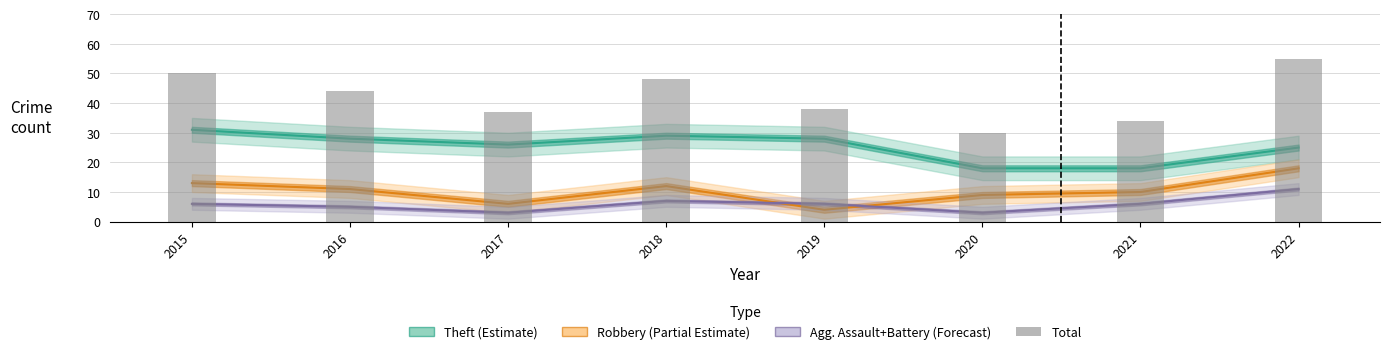

How many distinct data groups are displayed?

4